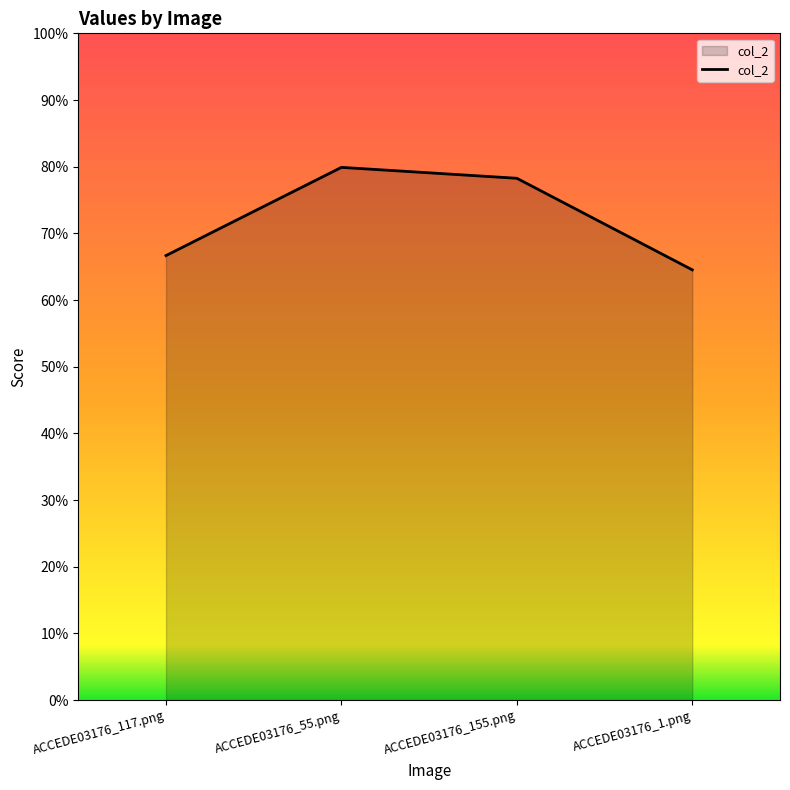

What is the greatest value displayed?

0.8